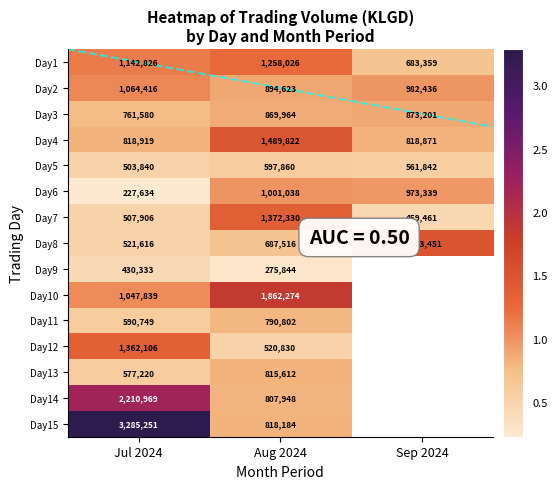

Count the number of categories in the chart.

3